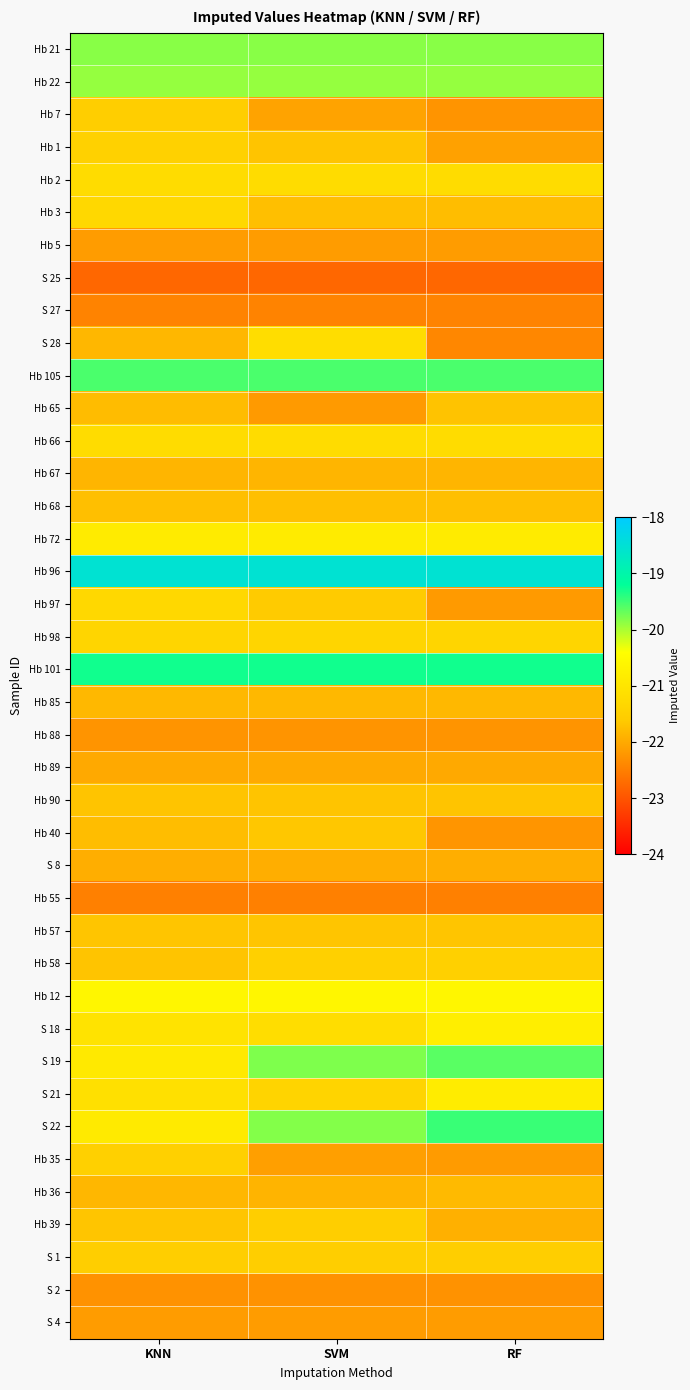

Reading left to right, list all the values displayed in this chart.

Hb 21: KNN=-19.8	SVM=-19.8	RF=-19.8
Hb 22: KNN=-19.9	SVM=-19.9	RF=-19.9
Hb 7: KNN=-21.5	SVM=-22.1	RF=-22.2
Hb 1: KNN=-21.5	SVM=-21.7	RF=-22.1
Hb 2: KNN=-21.2	SVM=-21.2	RF=-21.2
Hb 3: KNN=-21.3	SVM=-21.7	RF=-21.8
Hb 5: KNN=-22.1	SVM=-22.1	RF=-22.1
S 25: KNN=-22.8	SVM=-22.8	RF=-22.8
S 27: KNN=-22.4	SVM=-22.4	RF=-22.4
S 28: KNN=-21.8	SVM=-21.2	RF=-22.4
Hb 105: KNN=-19.6	SVM=-19.6	RF=-19.6
Hb 65: KNN=-21.8	SVM=-22.2	RF=-21.7
Hb 66: KNN=-21.2	SVM=-21.2	RF=-21.2
Hb 67: KNN=-21.9	SVM=-21.9	RF=-21.9
Hb 68: KNN=-21.7	SVM=-21.7	RF=-21.7
Hb 72: KNN=-20.9	SVM=-20.9	RF=-20.9
Hb 96: KNN=-18.5	SVM=-18.5	RF=-18.5
Hb 97: KNN=-21.3	SVM=-21.6	RF=-22.2
Hb 98: KNN=-21.4	SVM=-21.4	RF=-21.4
Hb 101: KNN=-19.3	SVM=-19.3	RF=-19.3
Hb 85: KNN=-21.8	SVM=-21.8	RF=-21.8
Hb 88: KNN=-22.2	SVM=-22.2	RF=-22.2
Hb 89: KNN=-22.0	SVM=-22.0	RF=-22.0
Hb 90: KNN=-21.7	SVM=-21.7	RF=-21.7
Hb 40: KNN=-21.8	SVM=-21.6	RF=-22.2
S 8: KNN=-21.9	SVM=-21.9	RF=-21.9
Hb 55: KNN=-22.5	SVM=-22.5	RF=-22.5
Hb 57: KNN=-21.7	SVM=-21.7	RF=-21.7
Hb 58: KNN=-21.7	SVM=-21.5	RF=-21.5
Hb 12: KNN=-20.6	SVM=-20.6	RF=-20.6
S 18: KNN=-21.0	SVM=-21.2	RF=-20.8
S 19: KNN=-20.9	SVM=-19.8	RF=-19.6
S 21: KNN=-21.1	SVM=-21.4	RF=-20.8
S 22: KNN=-20.9	SVM=-19.8	RF=-19.5
Hb 35: KNN=-21.5	SVM=-22.1	RF=-22.2
Hb 36: KNN=-21.8	SVM=-21.9	RF=-21.8
Hb 39: KNN=-21.7	SVM=-21.5	RF=-21.9
S 1: KNN=-21.5	SVM=-21.5	RF=-21.5
S 2: KNN=-22.3	SVM=-22.3	RF=-22.3
S 4: KNN=-22.1	SVM=-22.1	RF=-22.1